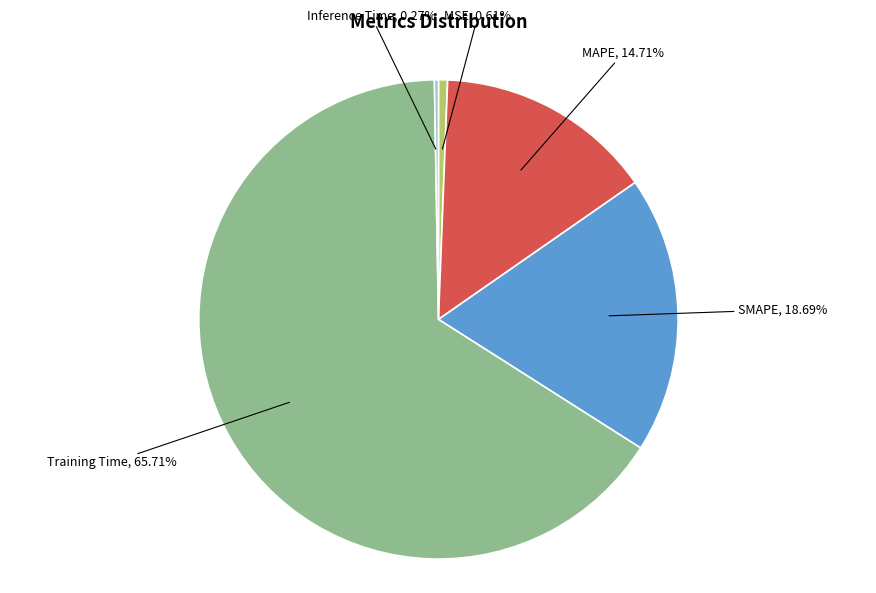

What percentage is NOT represented by Training Time?

34.3%